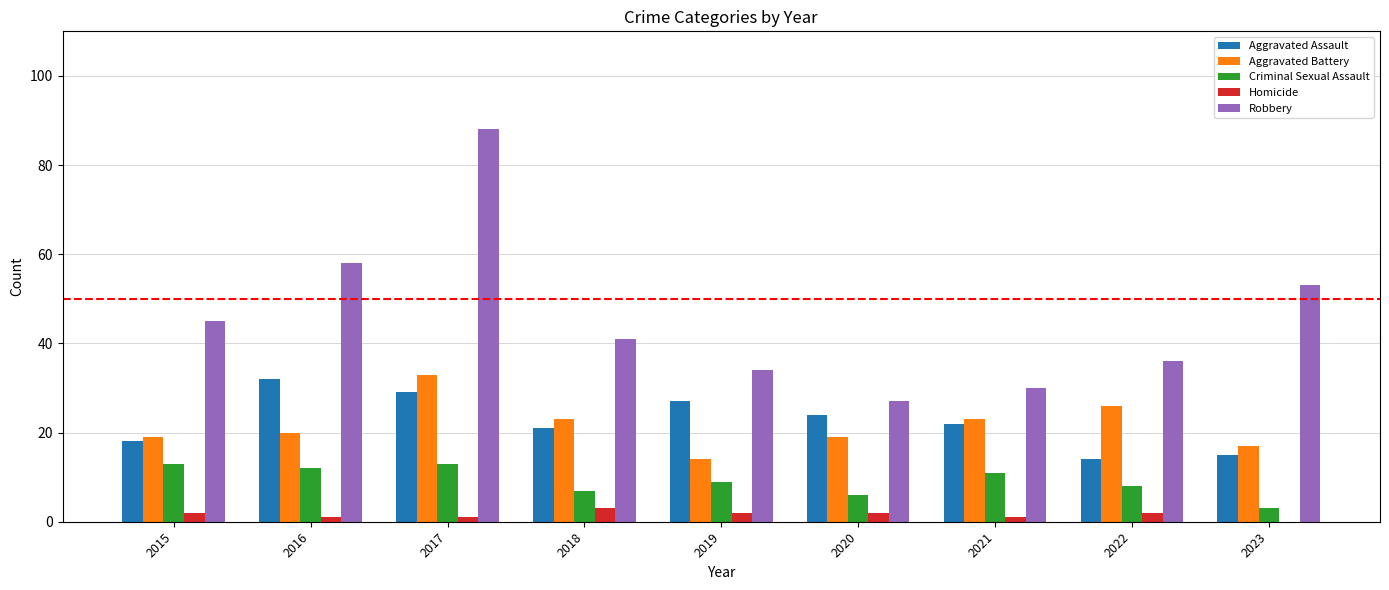

Which series changed the most between 2021 and 2023?

Robbery